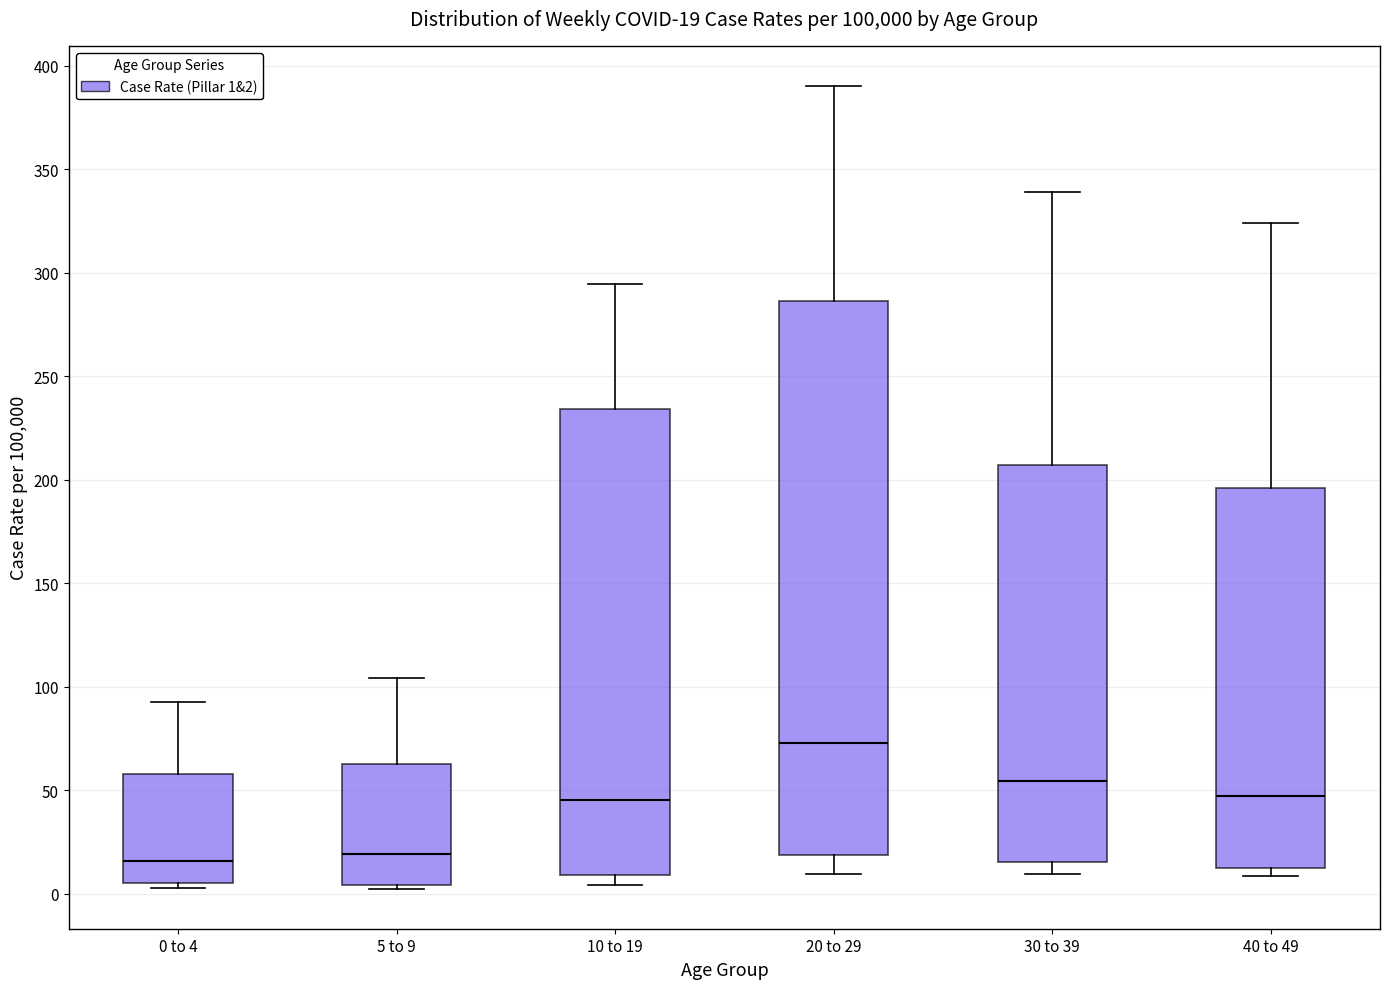

Which box's median line is the highest?

20 to 29